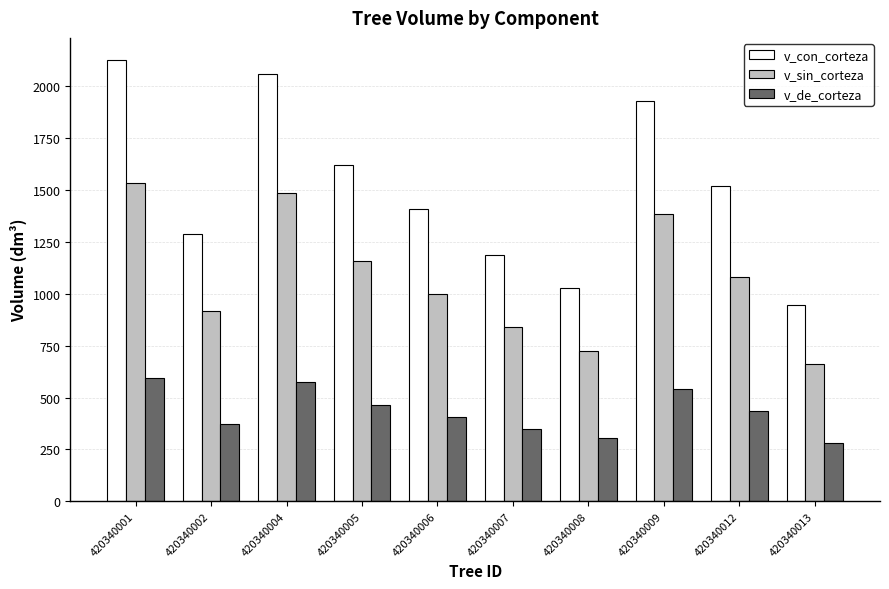

How many data points in v_sin_corteza are less than 1082?

5